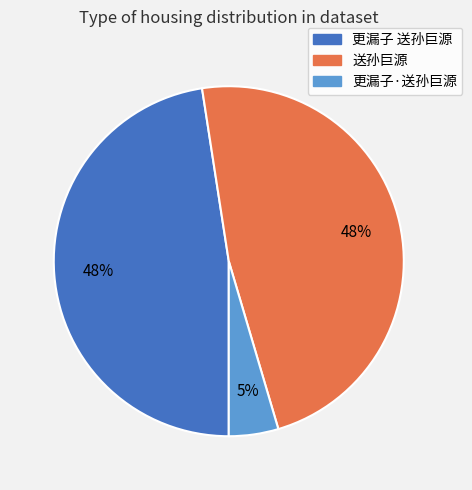

The 送孙巨源 slice represents 48% of the pie. True or false?

True